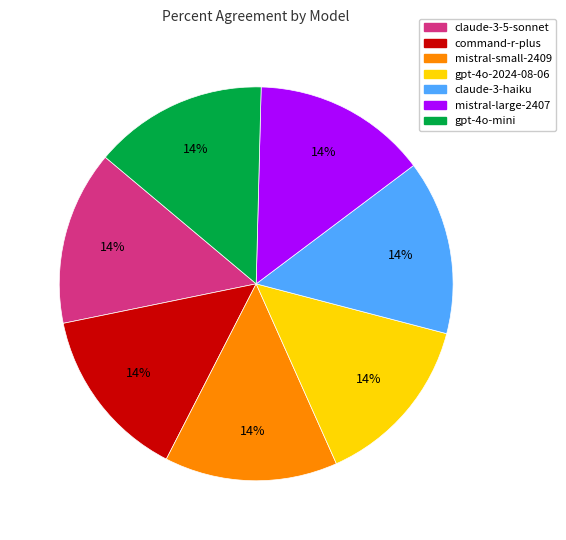

Is there a majority slice in this chart?

No